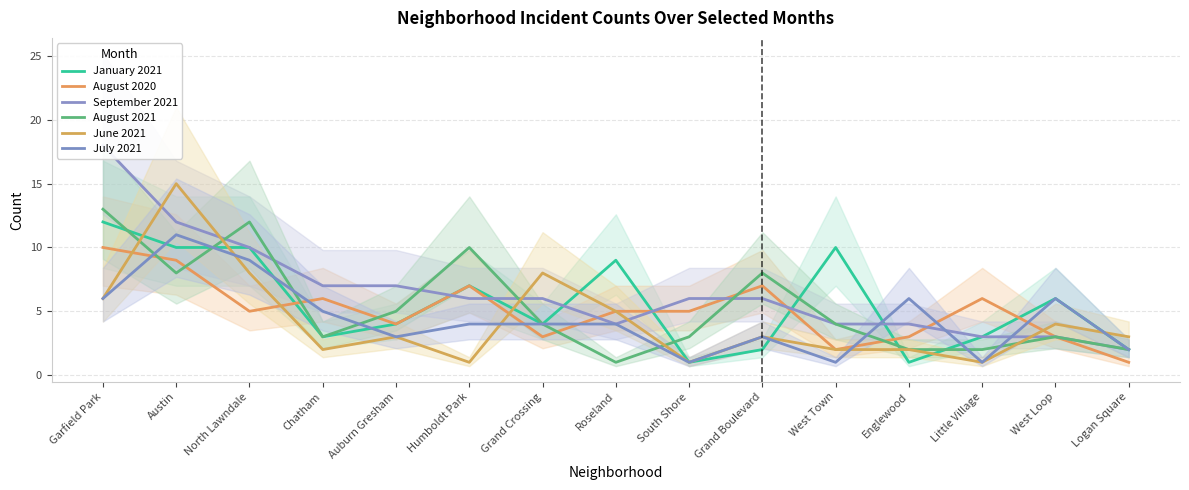

The value of January 2021 at West Loop is 6. True or false?

True